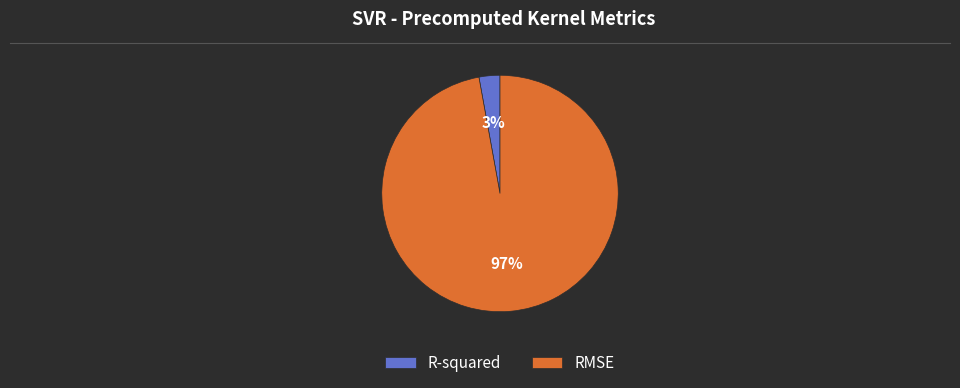

How many segments does this pie chart have?

2